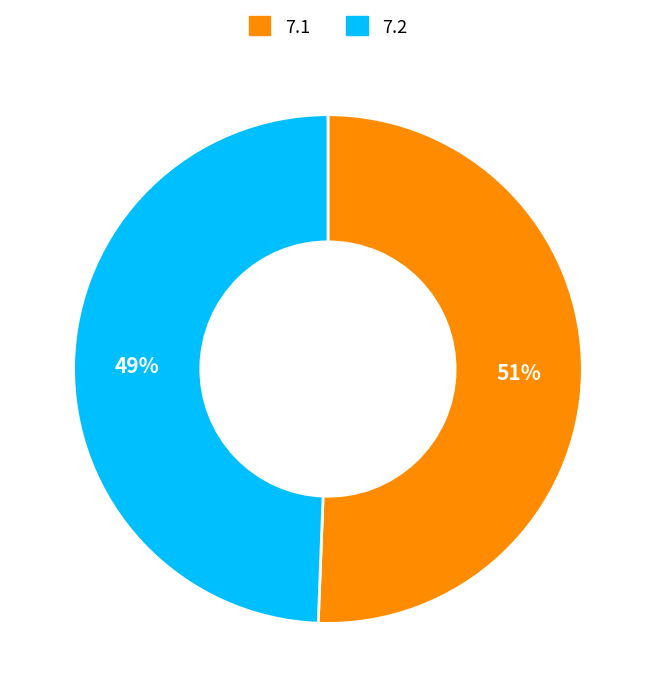

What is the largest slice in the pie chart?

7.1